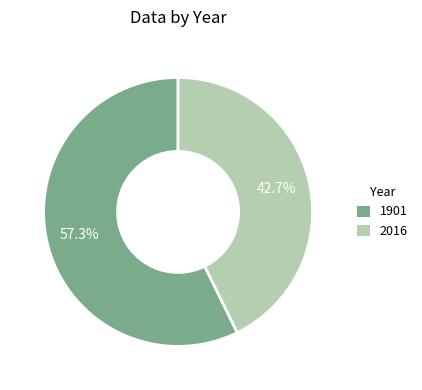

Which category accounts for the majority?

1901